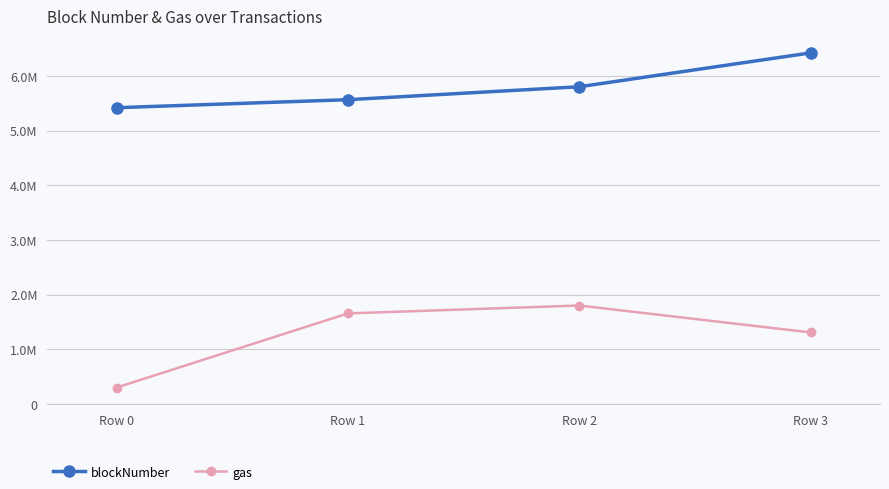

What is the smallest value displayed?

300000